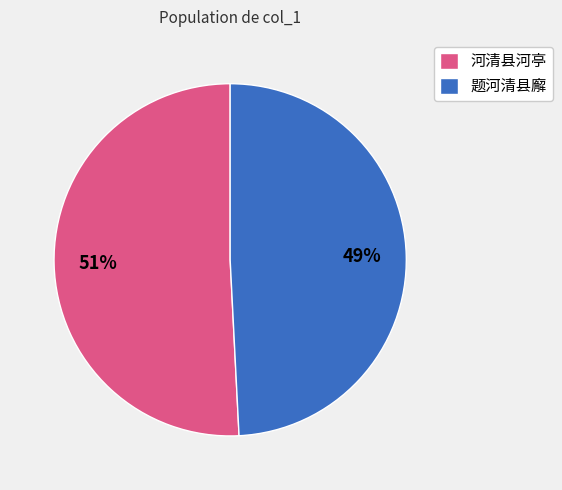

Is 河清县河亭 the majority of the pie?

Yes